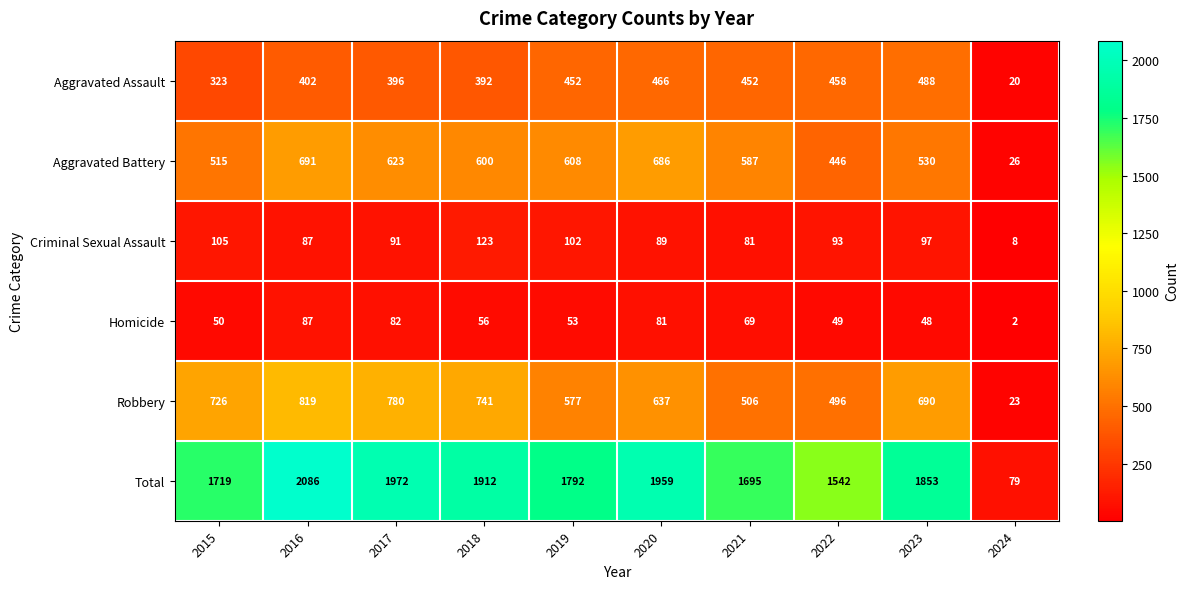

Which series has the largest total across all categories?

Total